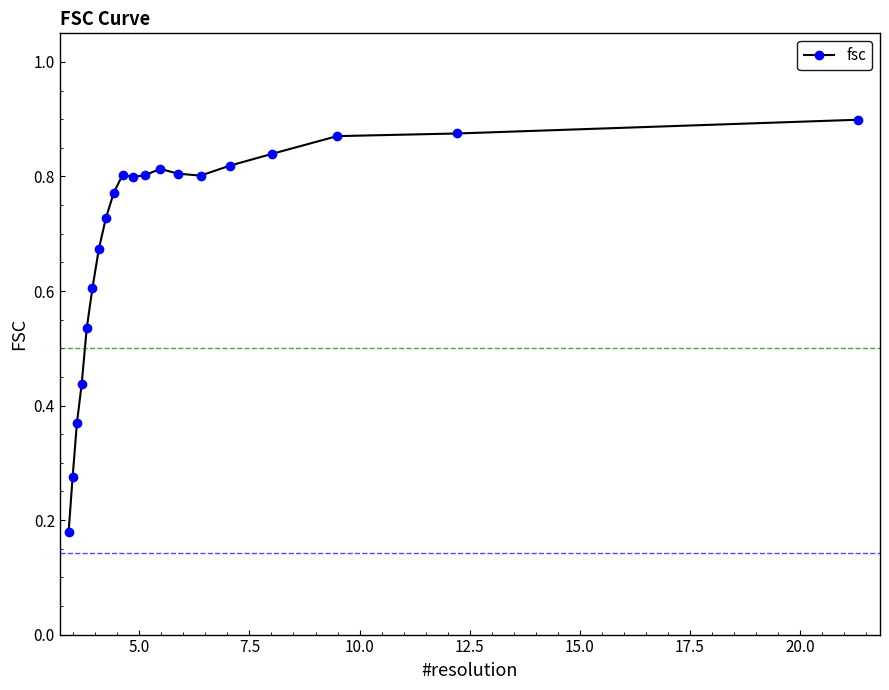

How many data points does each series have?

20